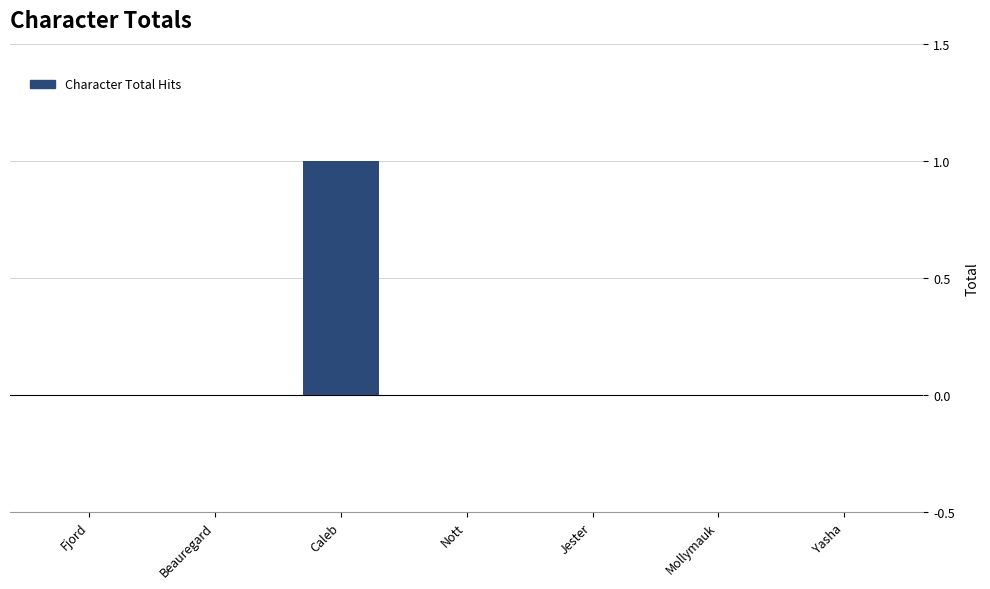

How many categories are shown in the chart?

7